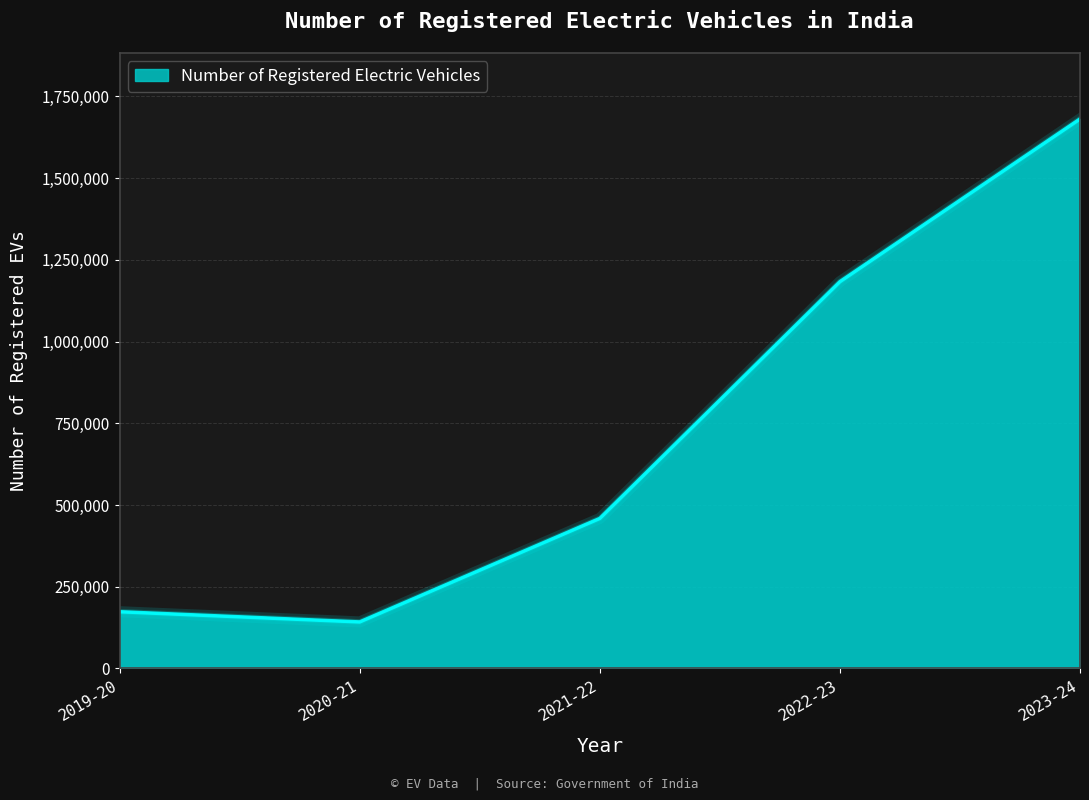

What is the difference between the maximum and minimum values?

1538744